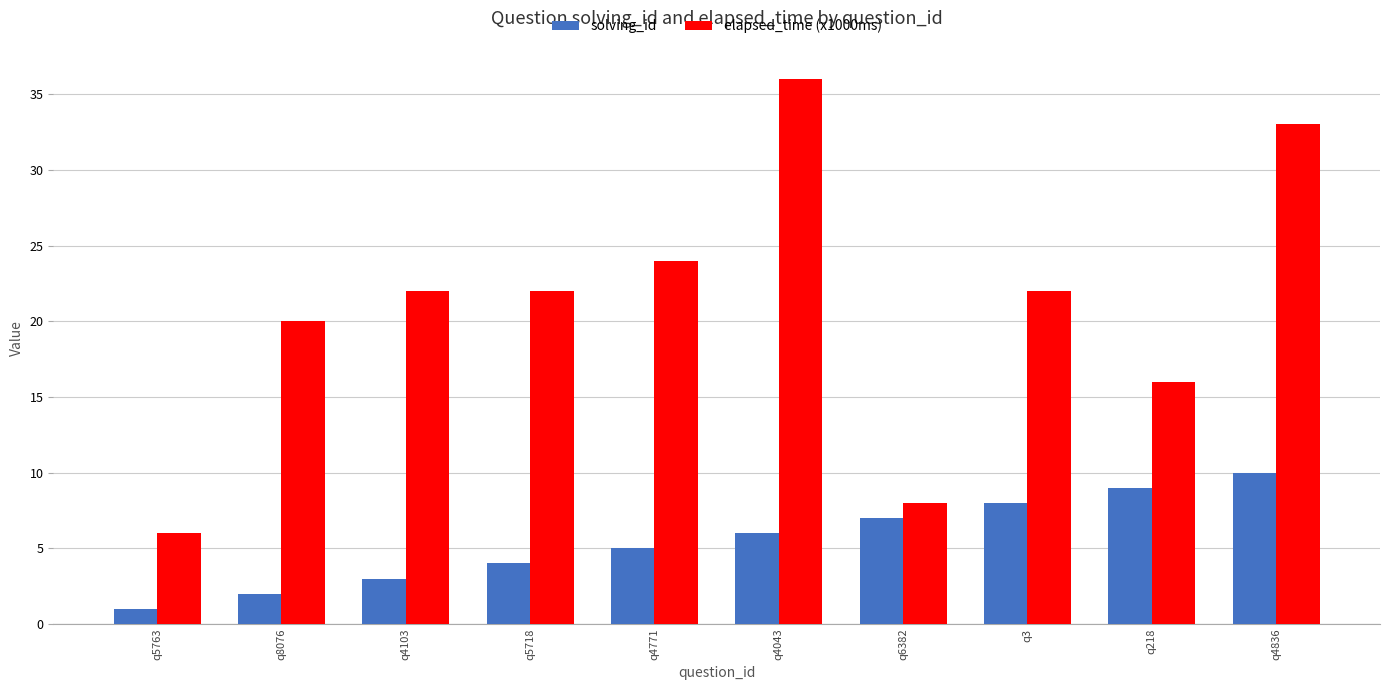

Count the number of categories in the chart.

10